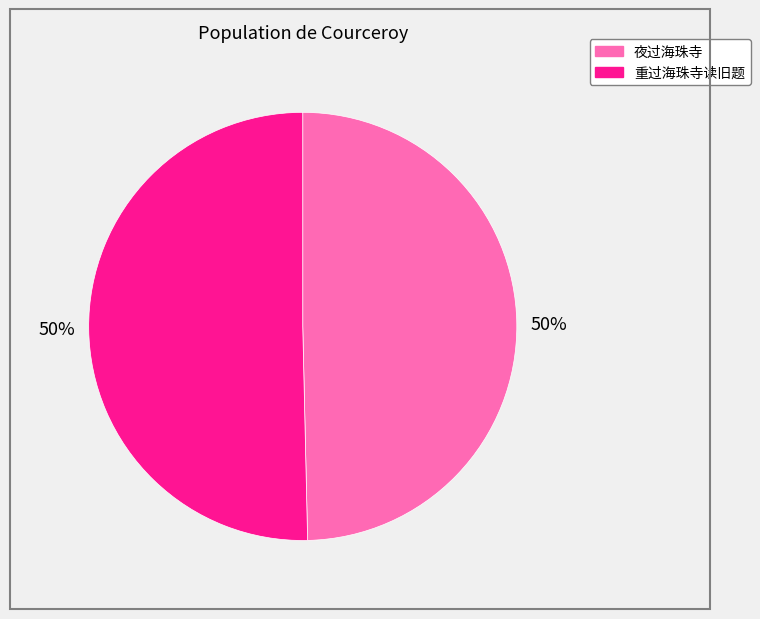

What percentage is the 夜过海珠寺 slice, to the nearest percent?

50%